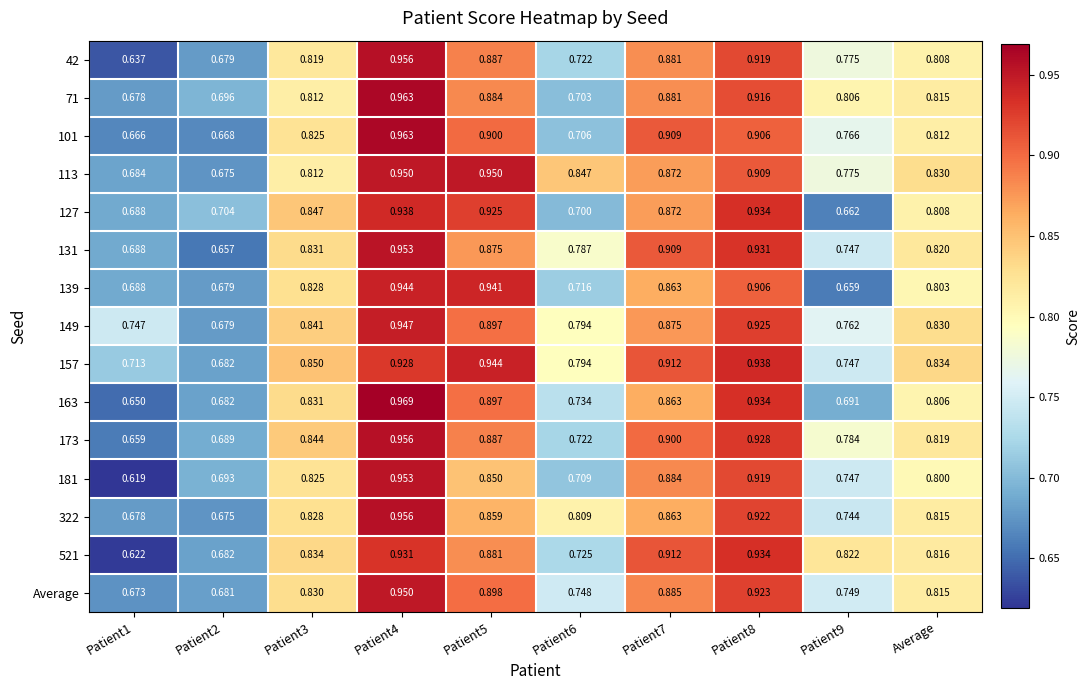

Is the value of 157 at Patient8 greater than the value of 149 at Patient9?

Yes